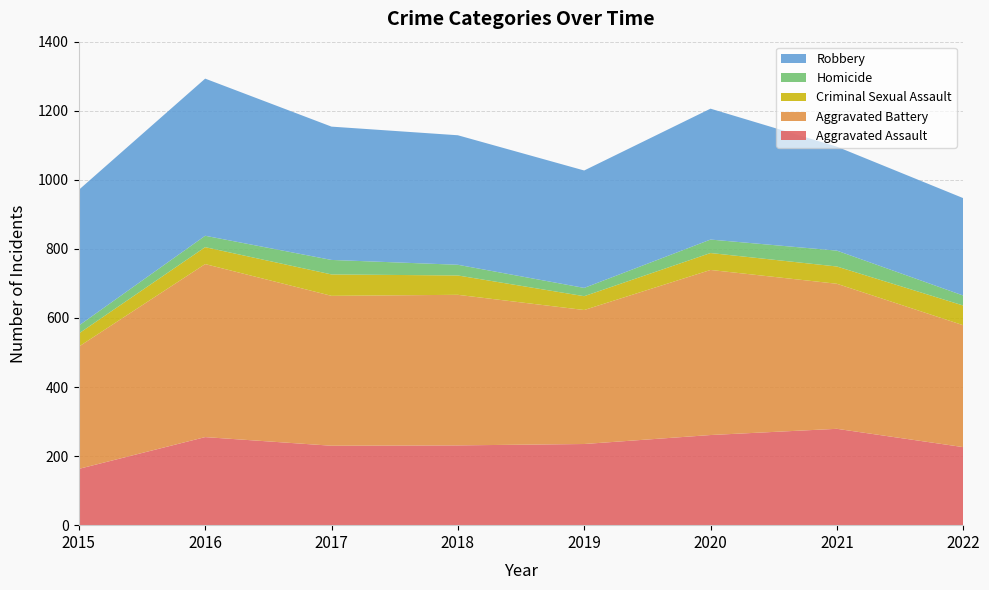

Reading left to right, list all the values displayed in this chart.

Aggravated Assault: 2015=163	2016=255	2017=230	2018=231	2019=235	2020=261	2021=279	2022=226
Aggravated Battery: 2015=354	2016=501	2017=434	2018=436	2019=388	2020=478	2021=420	2022=353
Criminal Sexual Assault: 2015=38	2016=49	2017=62	2018=56	2019=40	2020=49	2021=50	2022=57
Homicide: 2015=23	2016=33	2017=42	2018=31	2019=24	2020=39	2021=46	2022=29
Robbery: 2015=393	2016=455	2017=386	2018=375	2019=340	2020=379	2021=301	2022=282